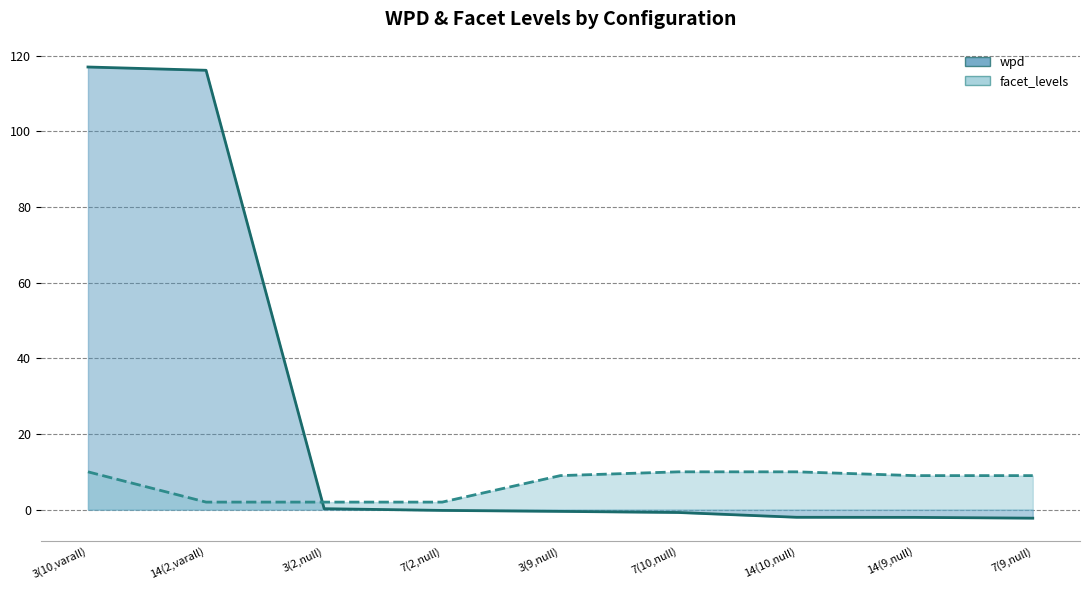

How many times do wpd and facet_levels cross each other?

1